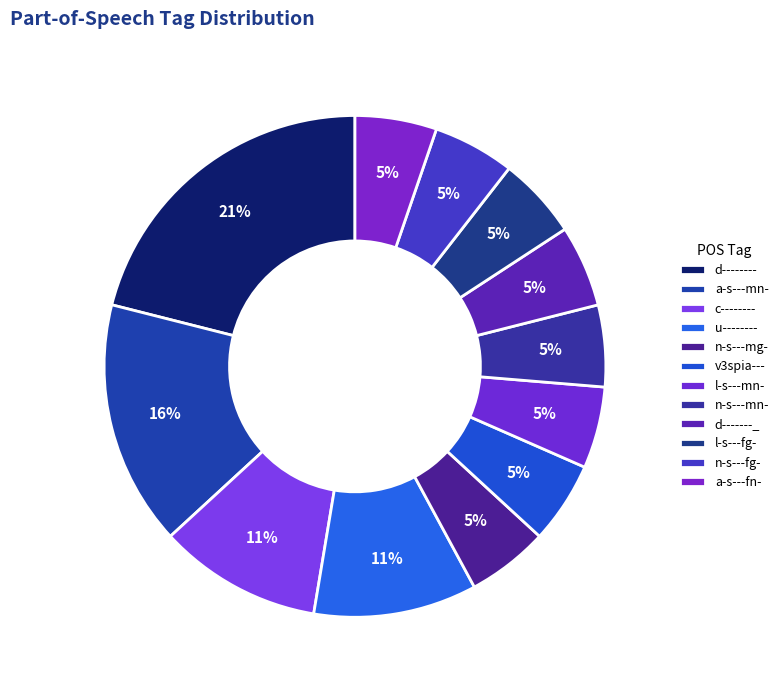

What percentage is NOT represented by l-s---mn-?

94.7%